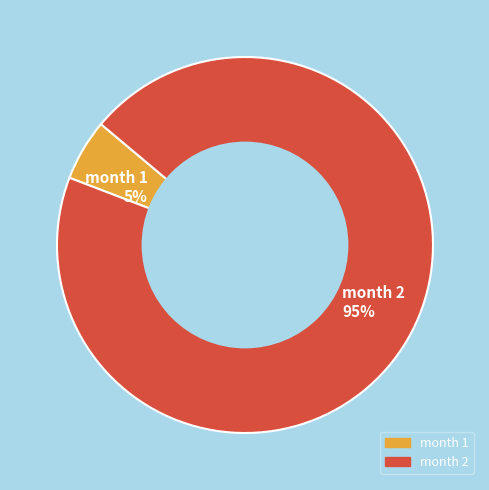

Do month 1 5% and month 2 95% together represent more than half of the pie?

Yes